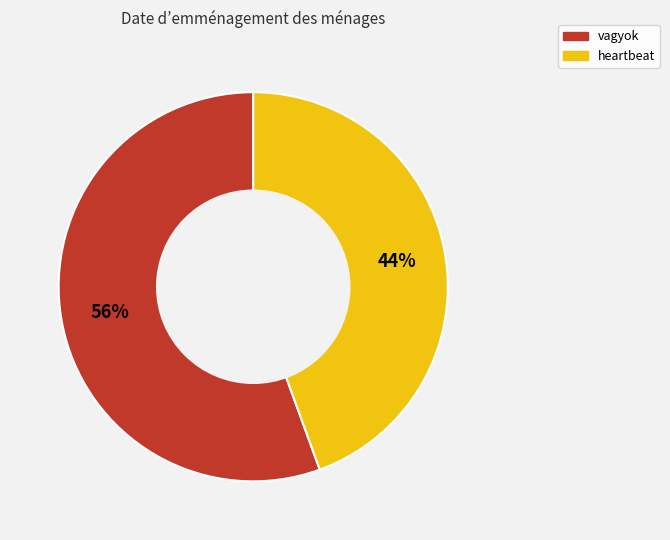

What percentage is the heartbeat slice, to the nearest percent?

44%